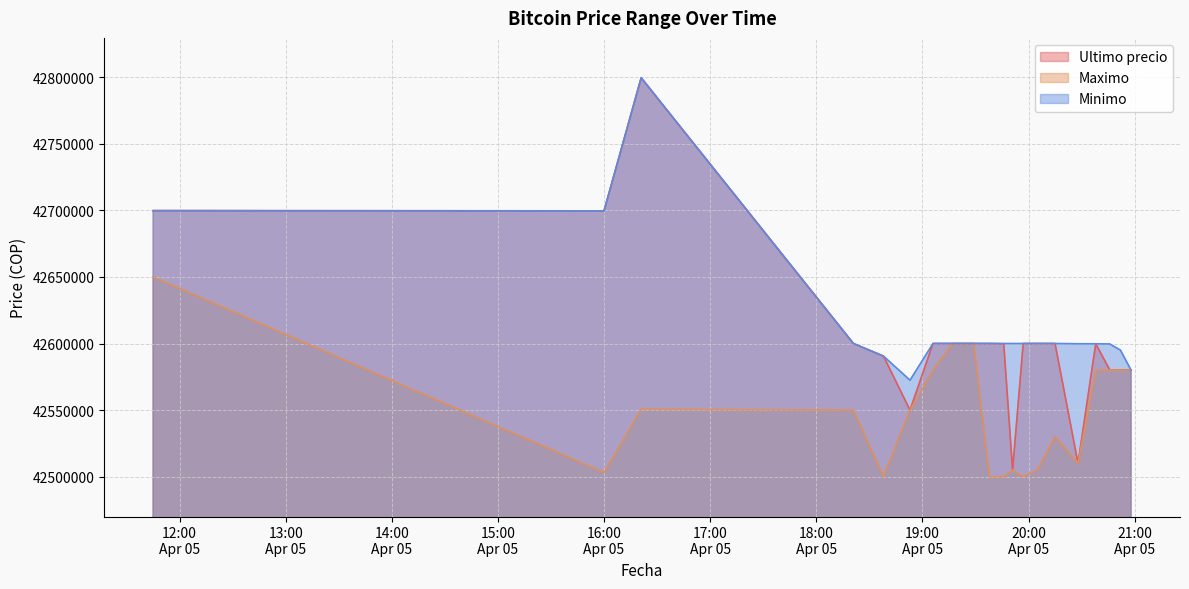

How many lines are shown in the chart?

3